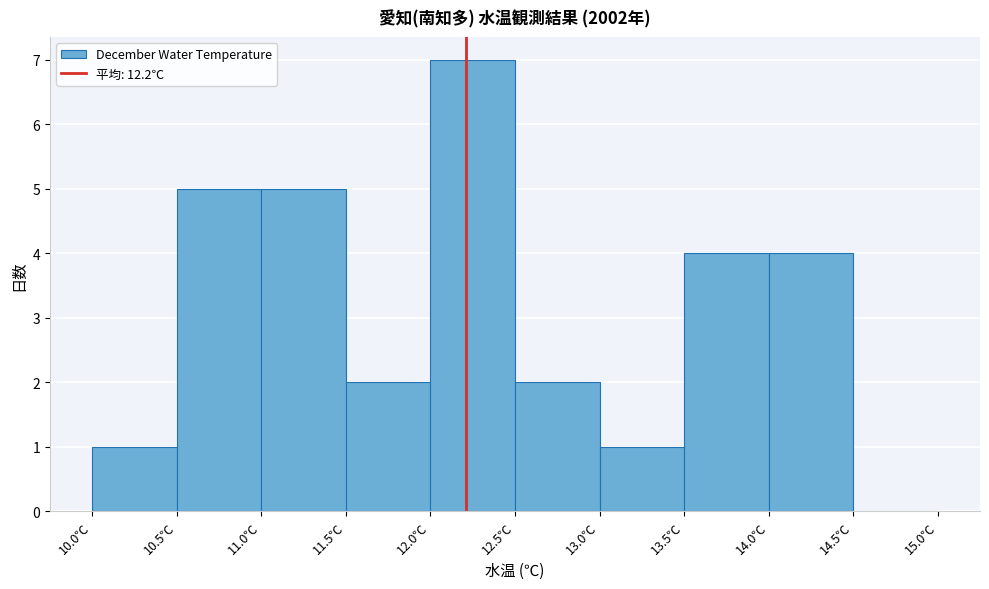

Reading left to right, list every bar in this chart as the range it spans on the x-axis followed by its height. The values are not printed on the chart, so give them approximately, as read against the axis.

10.0 to 10.5: 1
10.5 to 11.0: 5
11.0 to 11.5: 5
11.5 to 12.0: 2
12.0 to 12.5: 7
12.5 to 13.0: 2
13.0 to 13.5: 1
13.5 to 14.0: 4
14.0 to 14.5: 4
14.5 to 15.0: 0